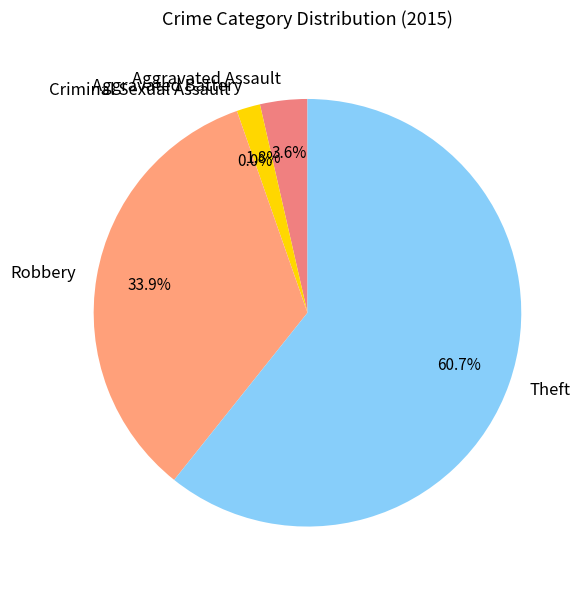

How many slices are in this pie chart?

5